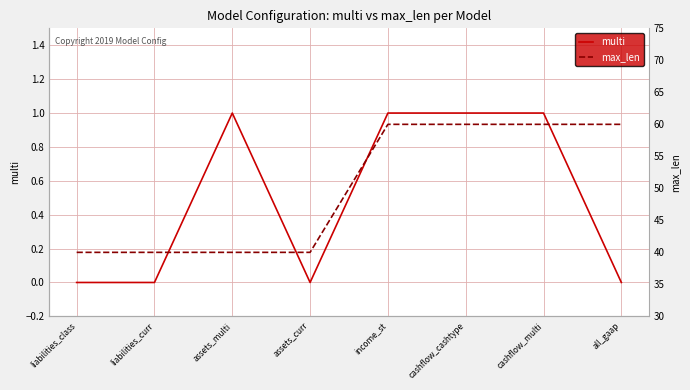

Rank the categories by multi value from highest to lowest.

assets_multi, income_st, cashflow_cashtype, cashflow_multi, liabilities_class, liabilities_curr, assets_curr, all_gaap